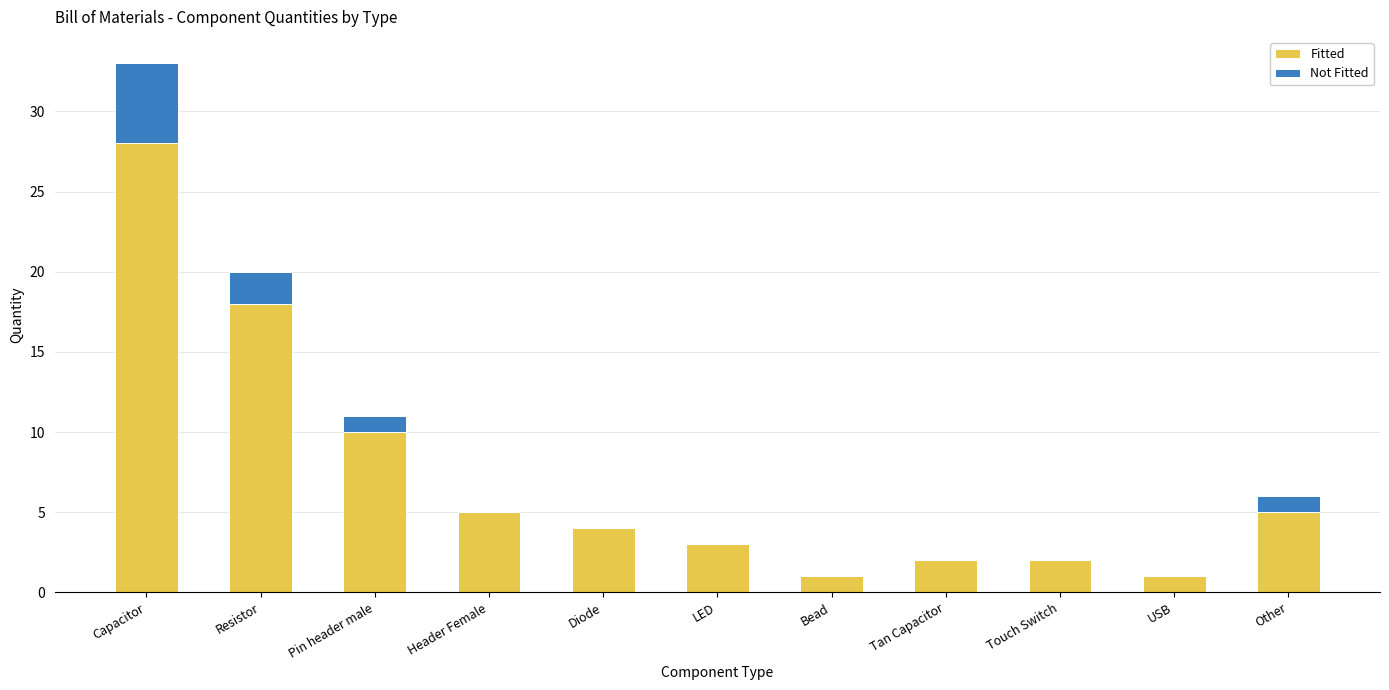

The value of Fitted at Pin header male is 10. True or false?

True